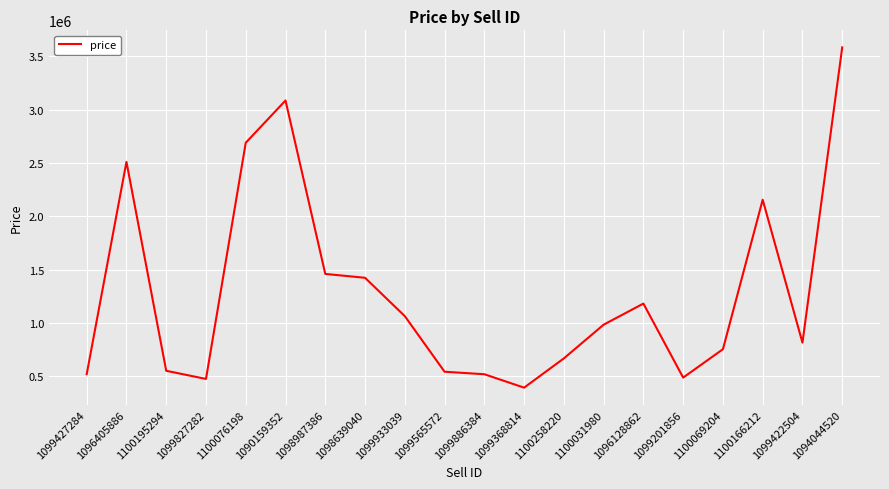

Where is the first local maximum?

1096405886